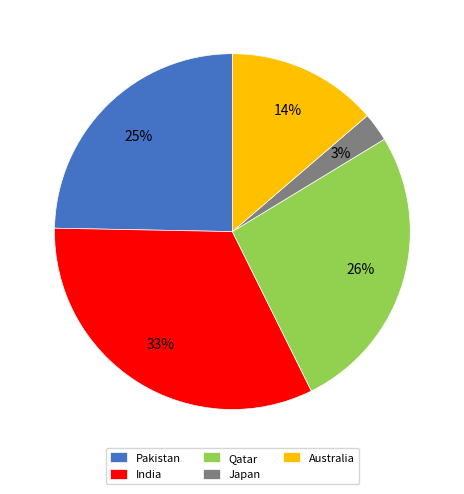

Rank the categories by value from lowest to highest.

Japan, Australia, Pakistan, Qatar, India